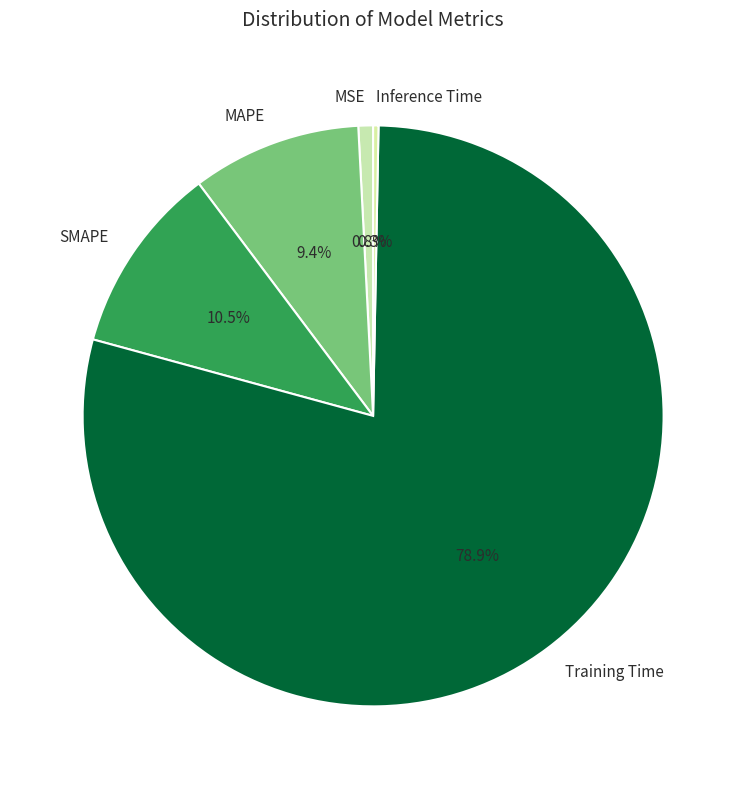

What is the total percentage of MAPE and Training Time?

88.4%